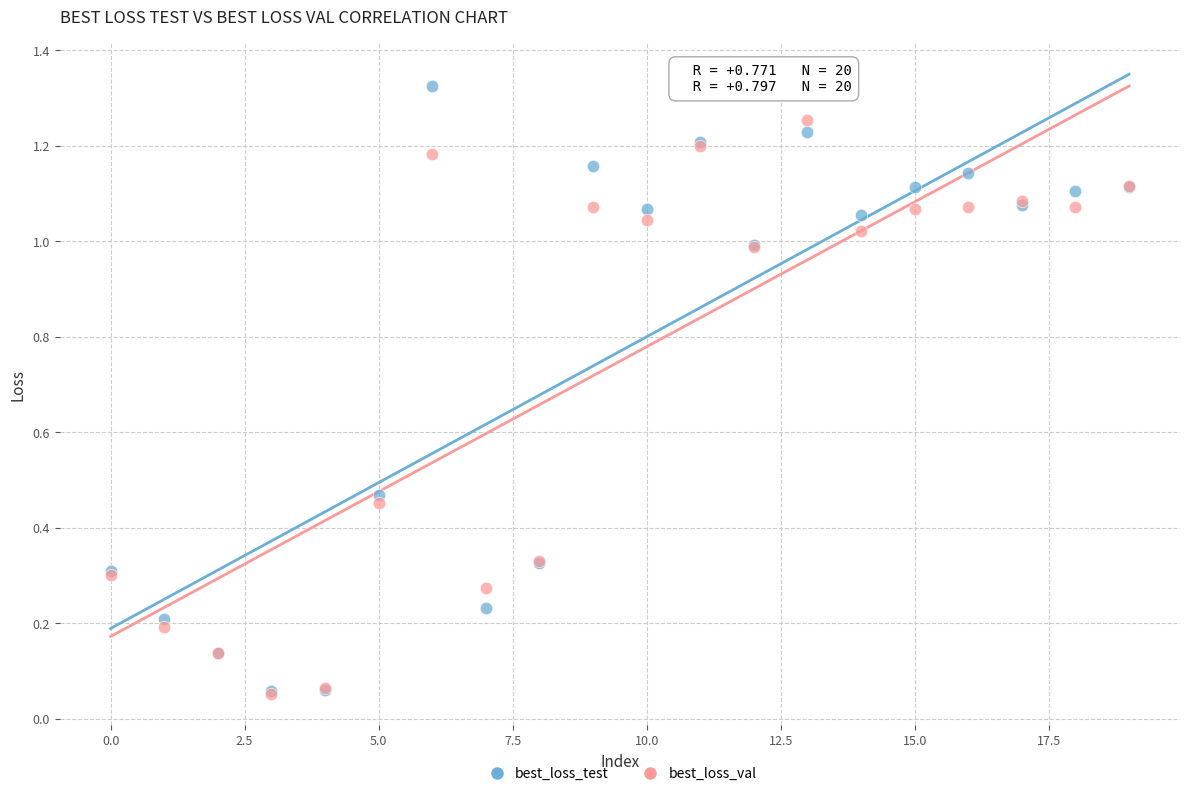

What are all the series names shown in the legend?

best_loss_test, best_loss_val